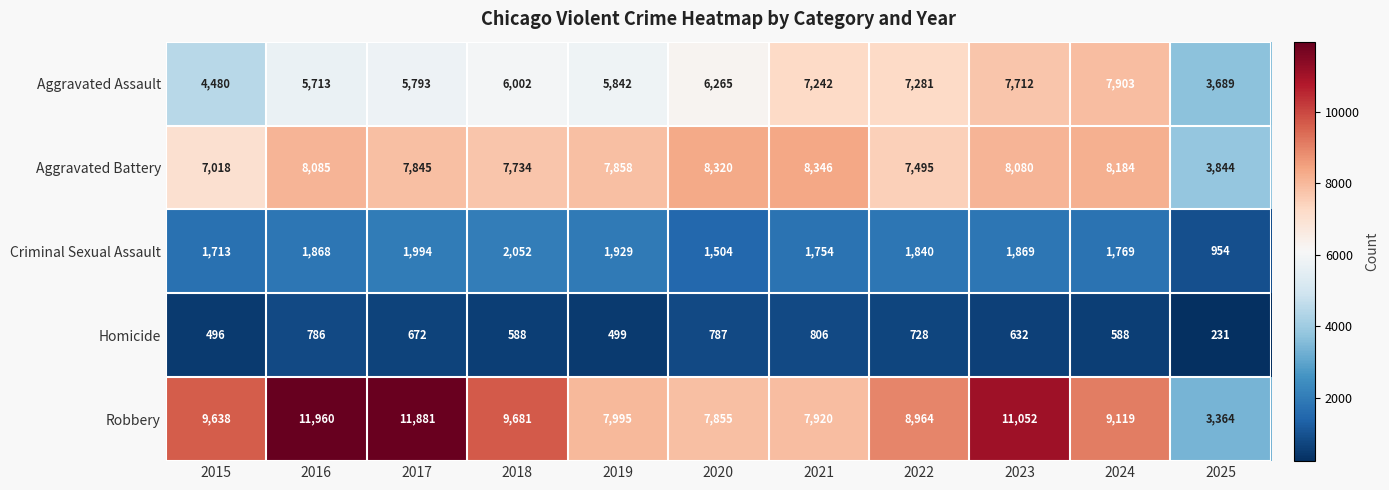

At which label is Aggravated Assault closest to 5796?

2017